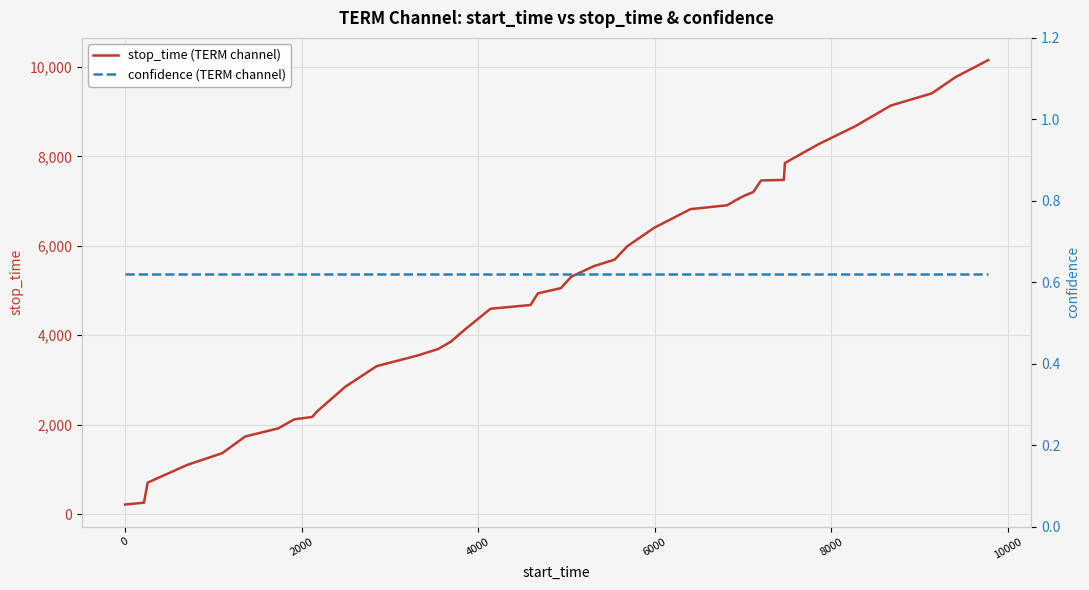

Is the value of stop_time (TERM channel) at 15 greater than the value of confidence (TERM channel) at 34?

Yes